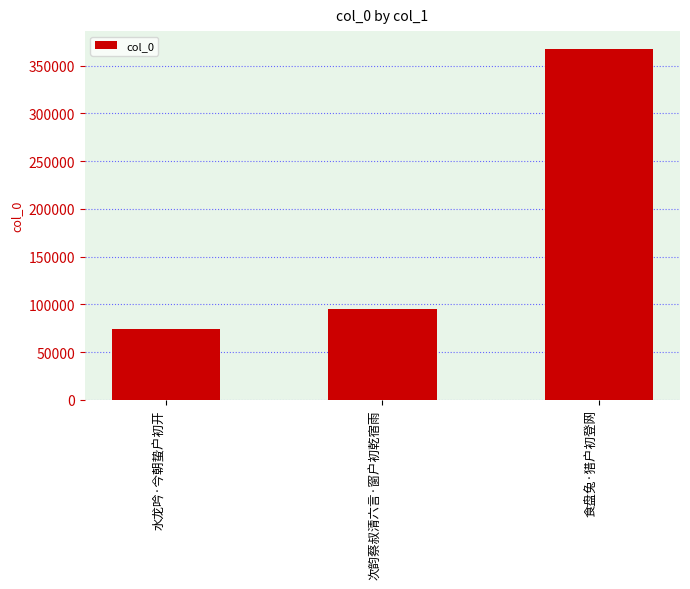

Is it true that the value at 水龙吟·今朝蛰户初开 is 74233?

True